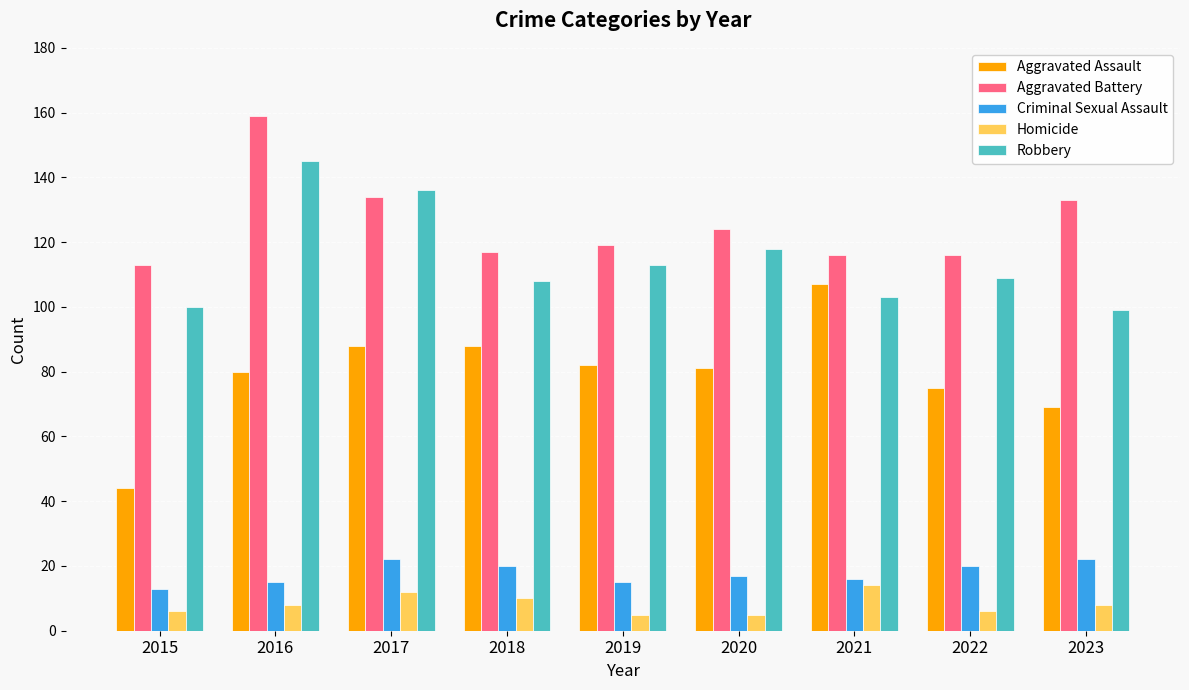

What is the spread (max minus min) of values at 2015?

107